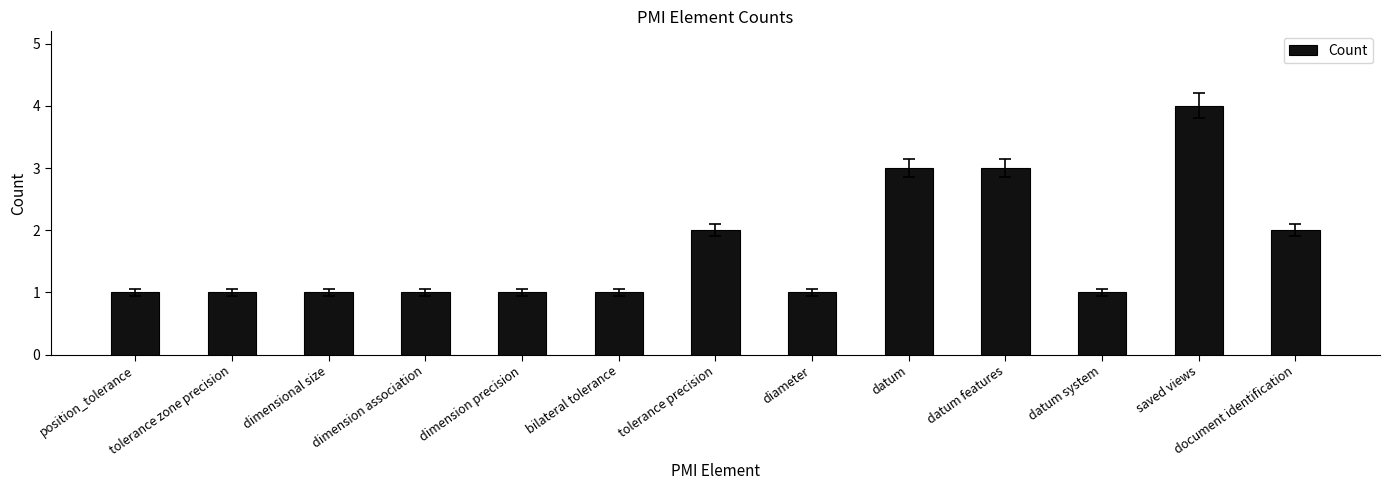

Reading left to right, extract all data points from this chart.

position_tolerance=1	tolerance zone precision=1	dimensional size=1	dimension association=1	dimension precision=1	bilateral tolerance=1	tolerance precision=2	diameter=1	datum=3	datum features=3	datum system=1	saved views=4	document identification=2